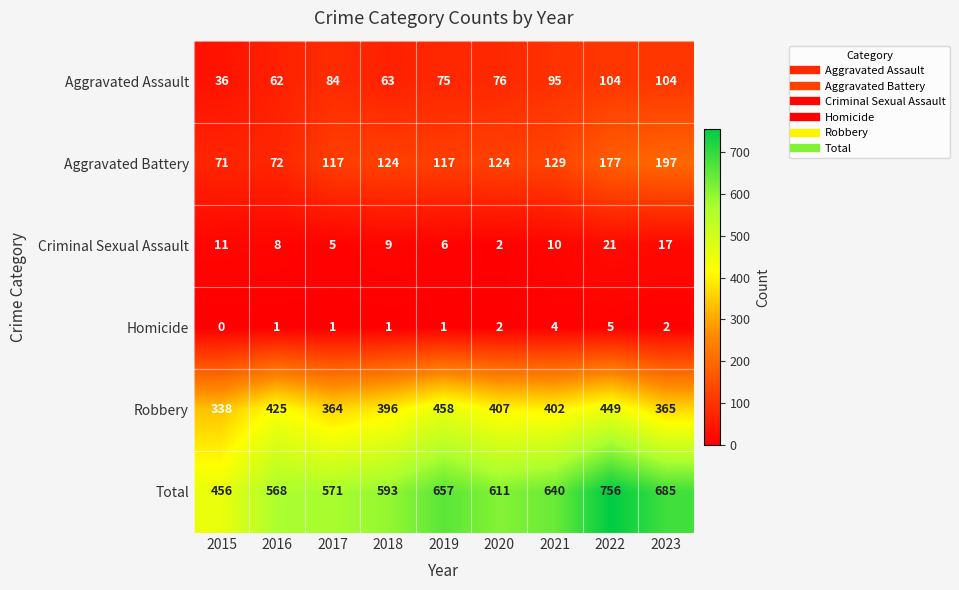

The value of Aggravated Assault at 2023 is 72. True or false?

False